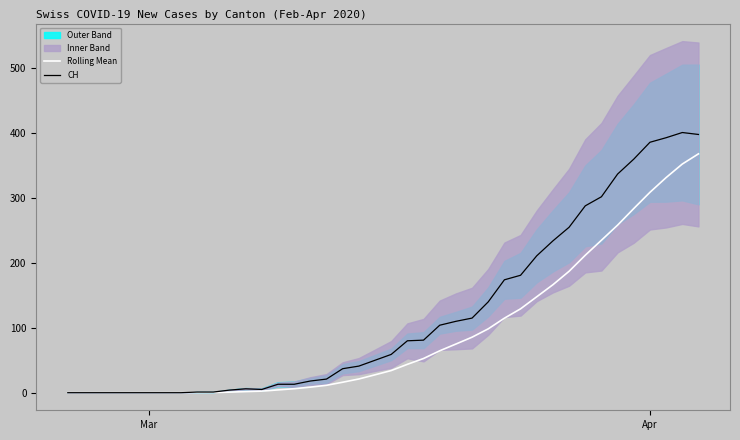

What is the highest value of the Rolling Mean series?

368.1